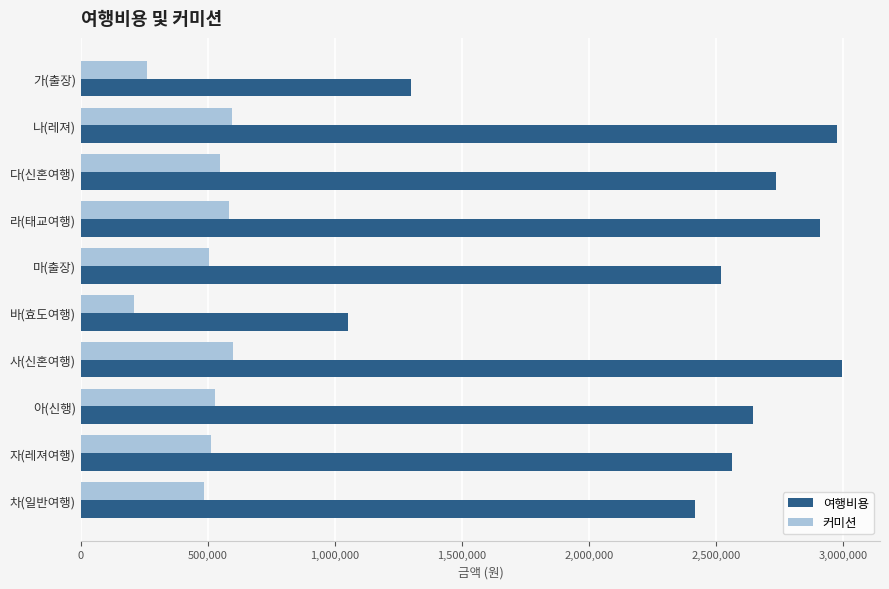

What is the highest value of the 커미션 series?

598846